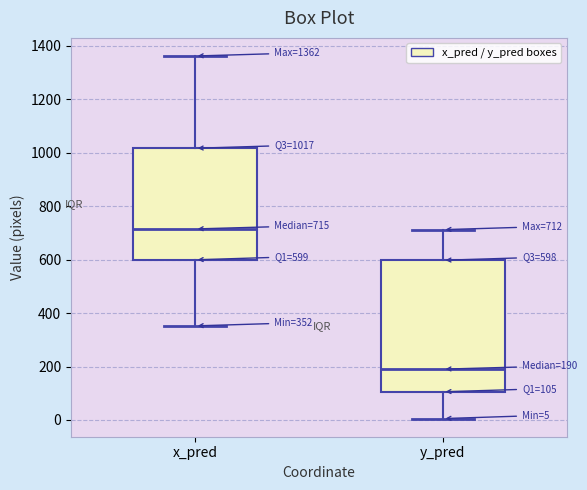

Which box is the tallest, from its lower edge to its upper edge?

y_pred